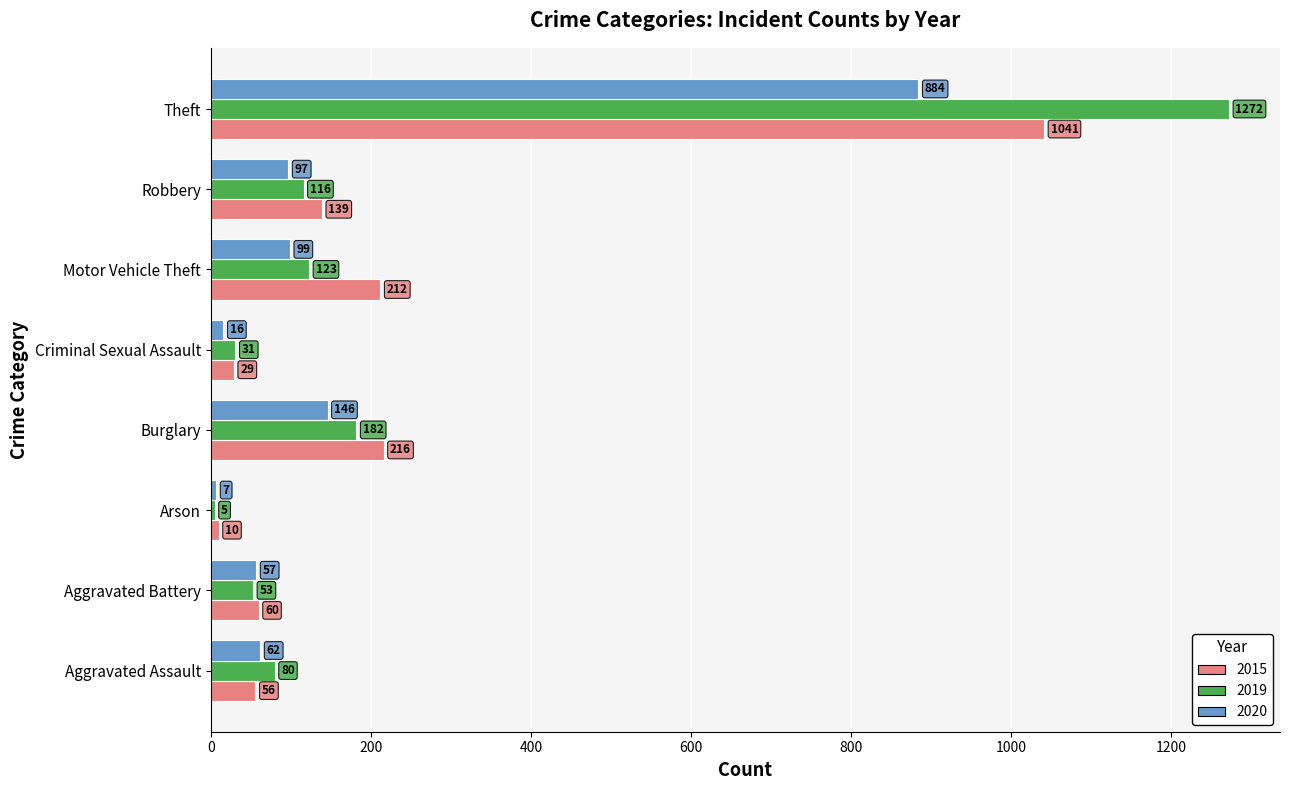

What are all the series names shown in the legend?

2015, 2019, 2020